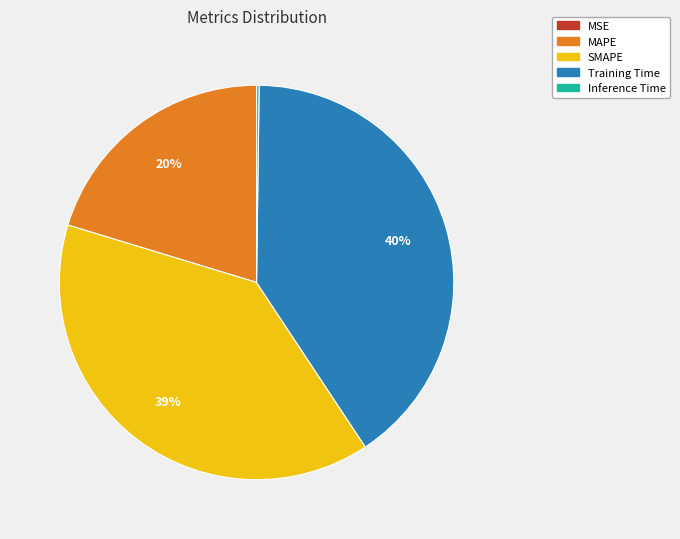

The MAPE slice represents 6% of the pie. True or false?

False